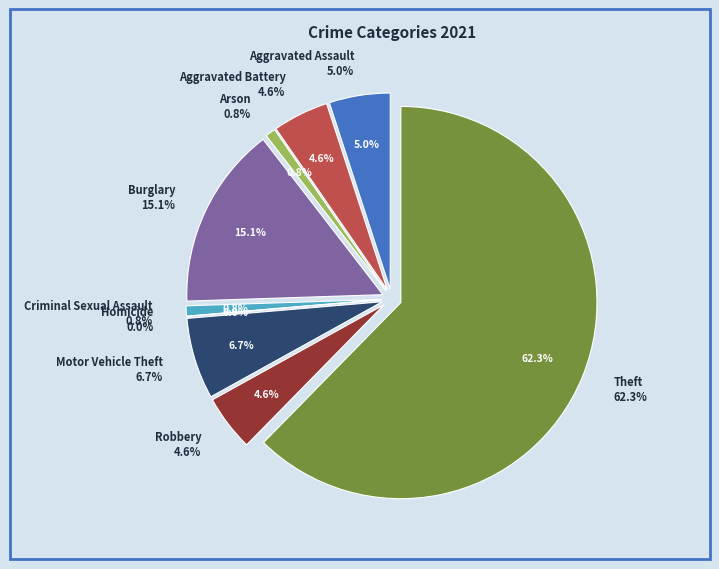

What is the largest slice in the pie chart?

Theft